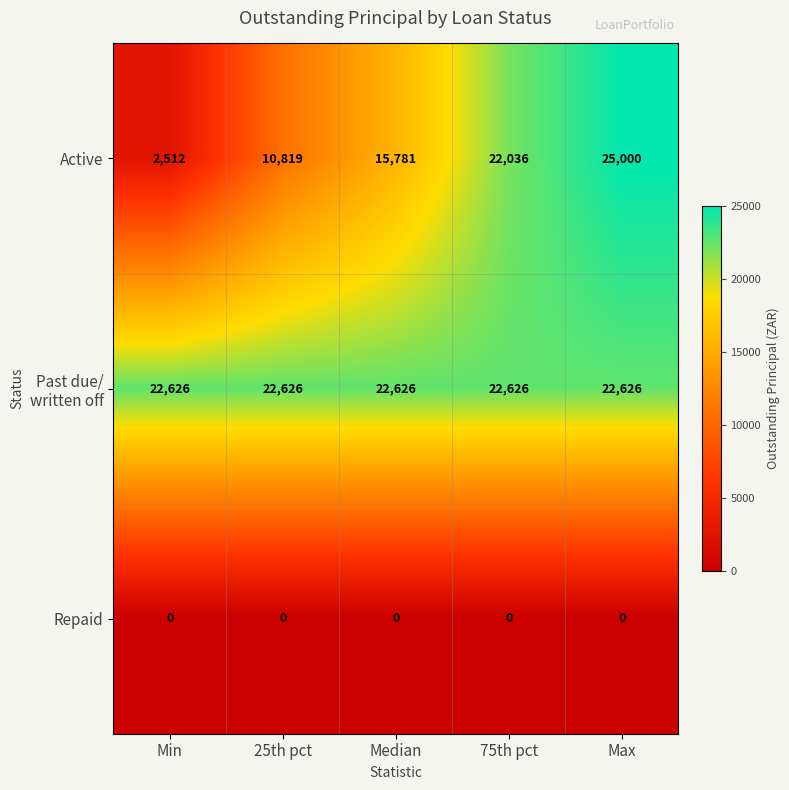

At which category is the sum across all series the highest?

Max